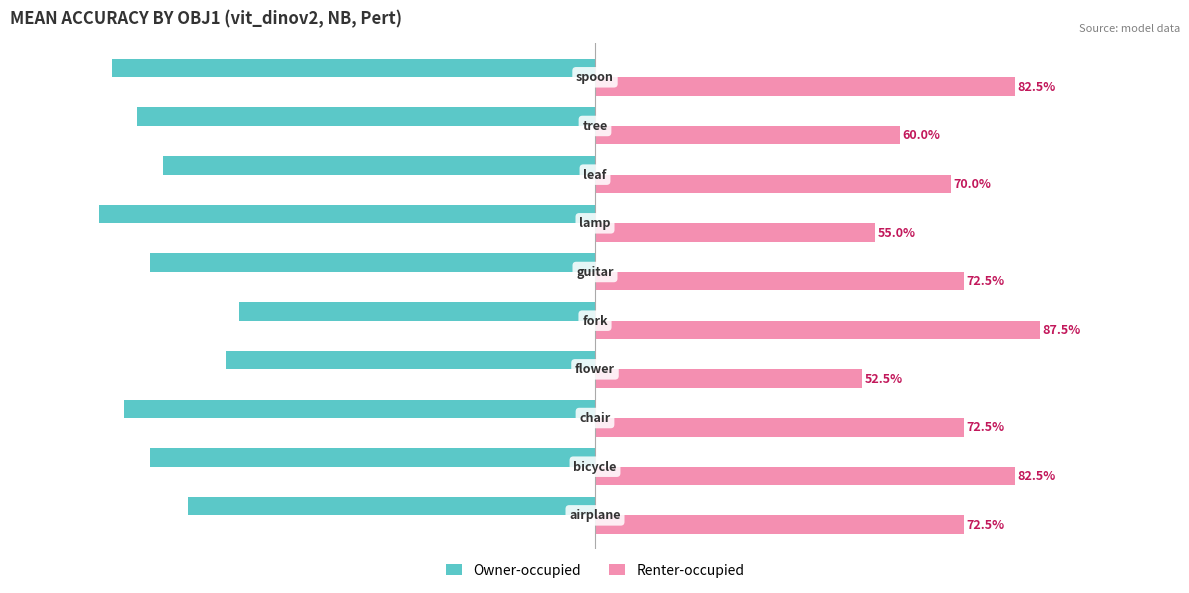

Rank the series by their average value, from highest to lowest.

Renter-occupied, Owner-occupied